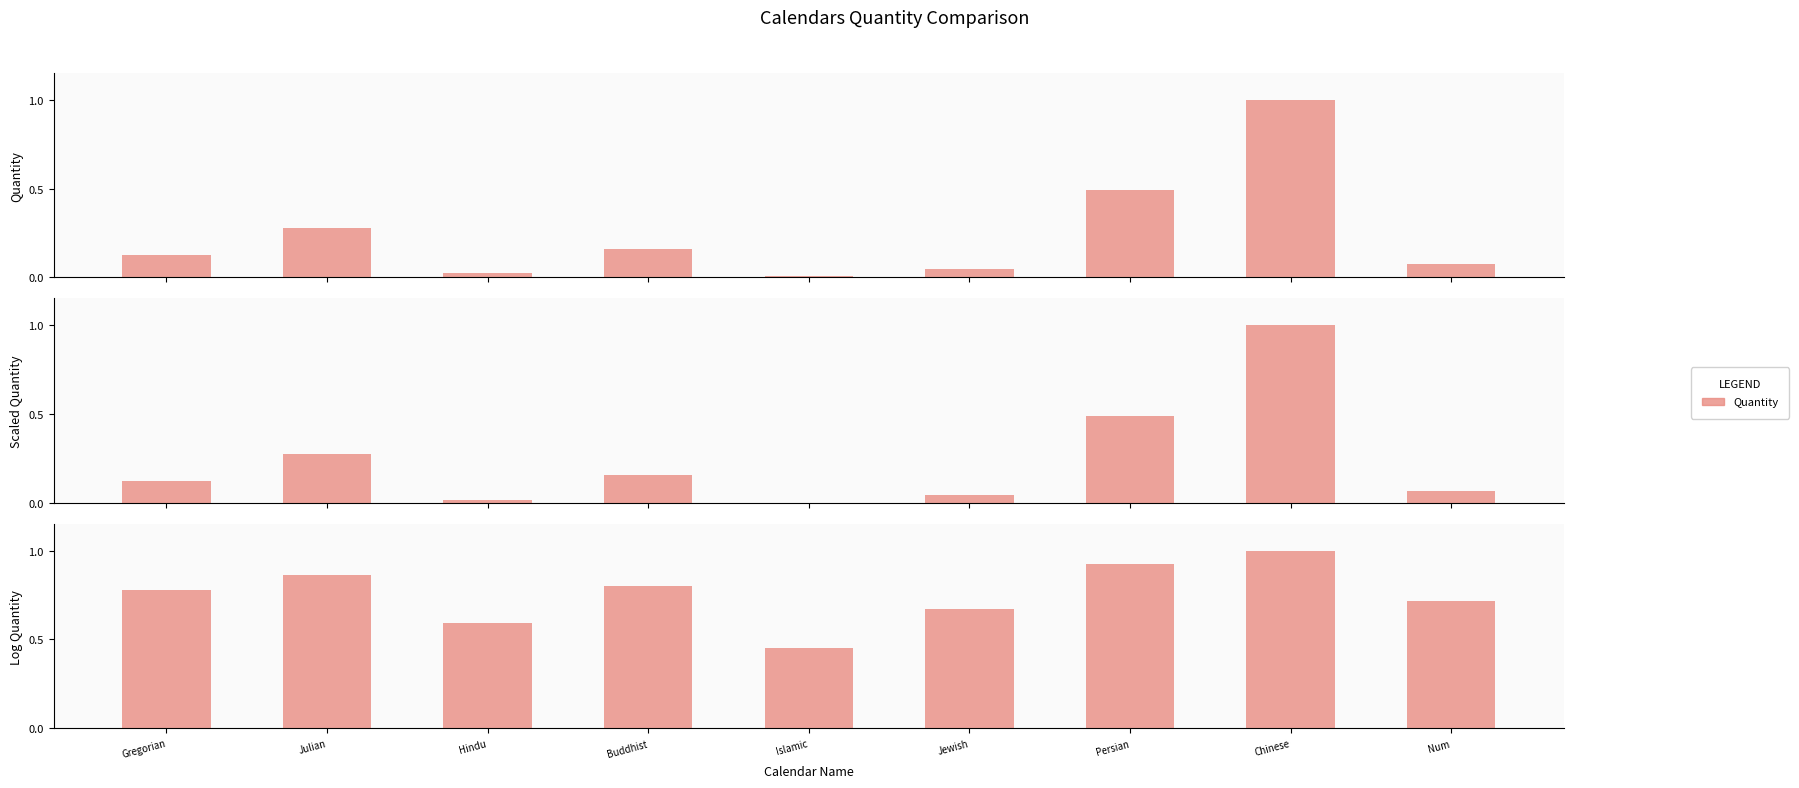

What position from the right is Num?

1